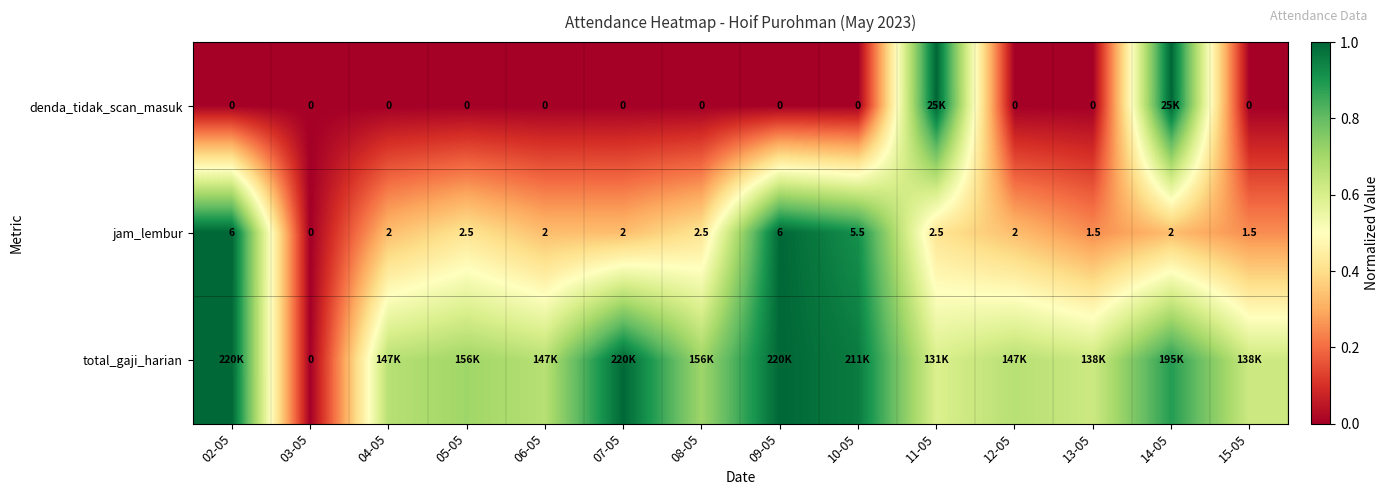

Which category has the lowest value across all series?

02-05